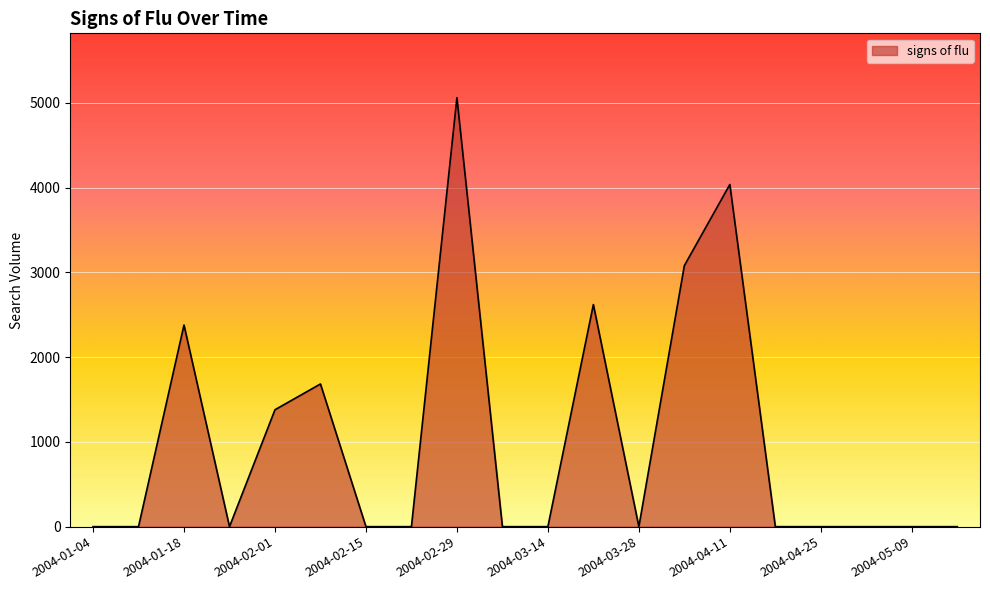

What is the greatest value displayed?

5062.0